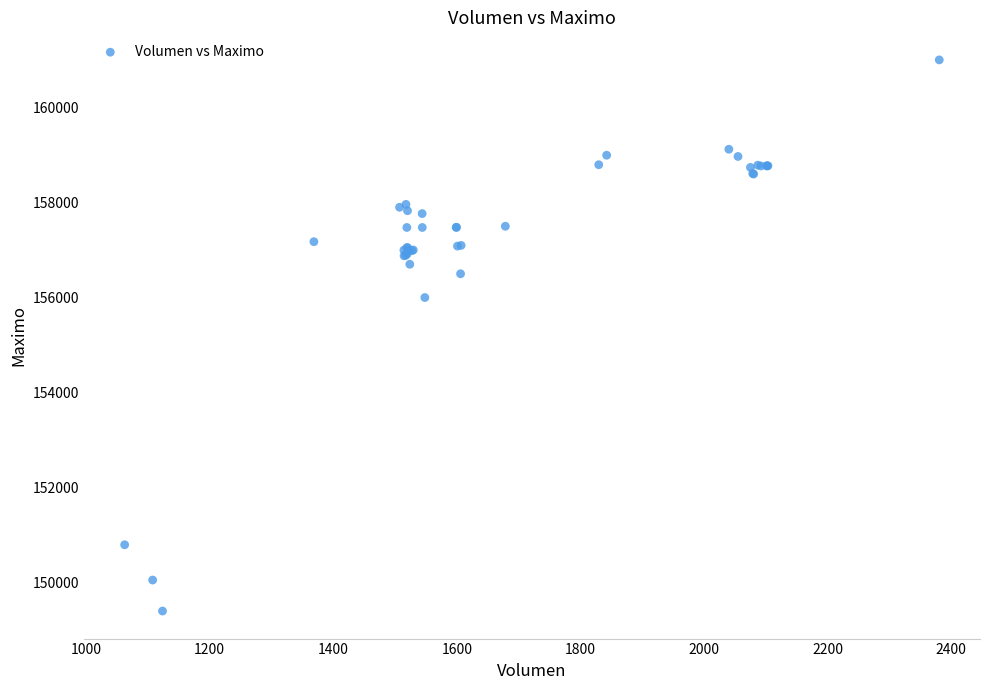

What Y value in the scatter plot is closest to 155202?

156000